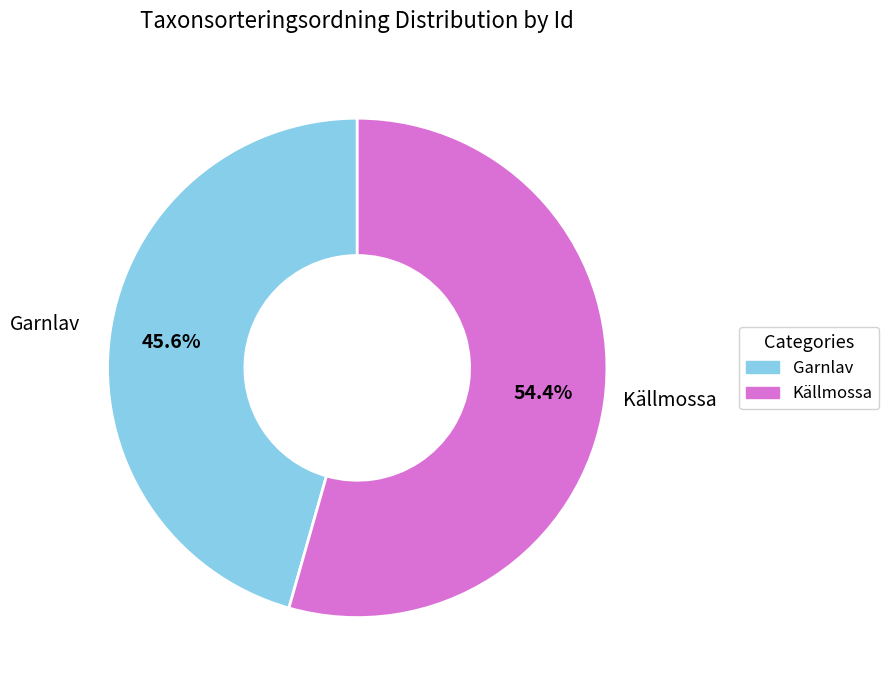

Is there a majority slice in this chart?

Yes